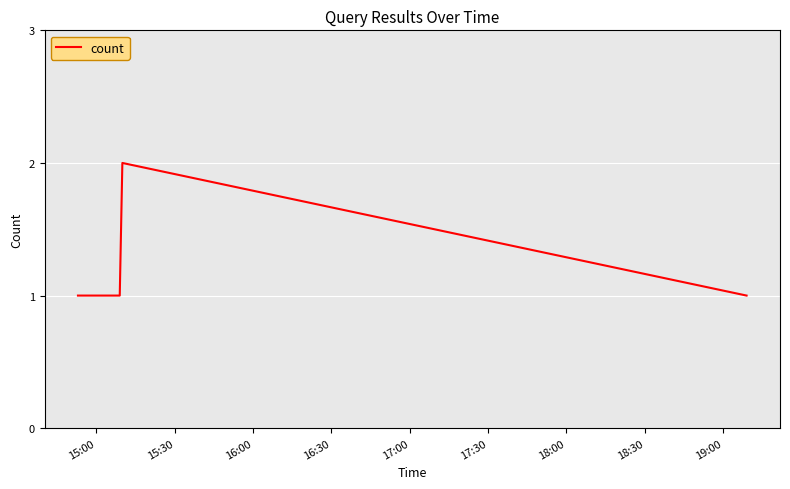

True or false: there are more than 0 points higher than both neighbors.

True